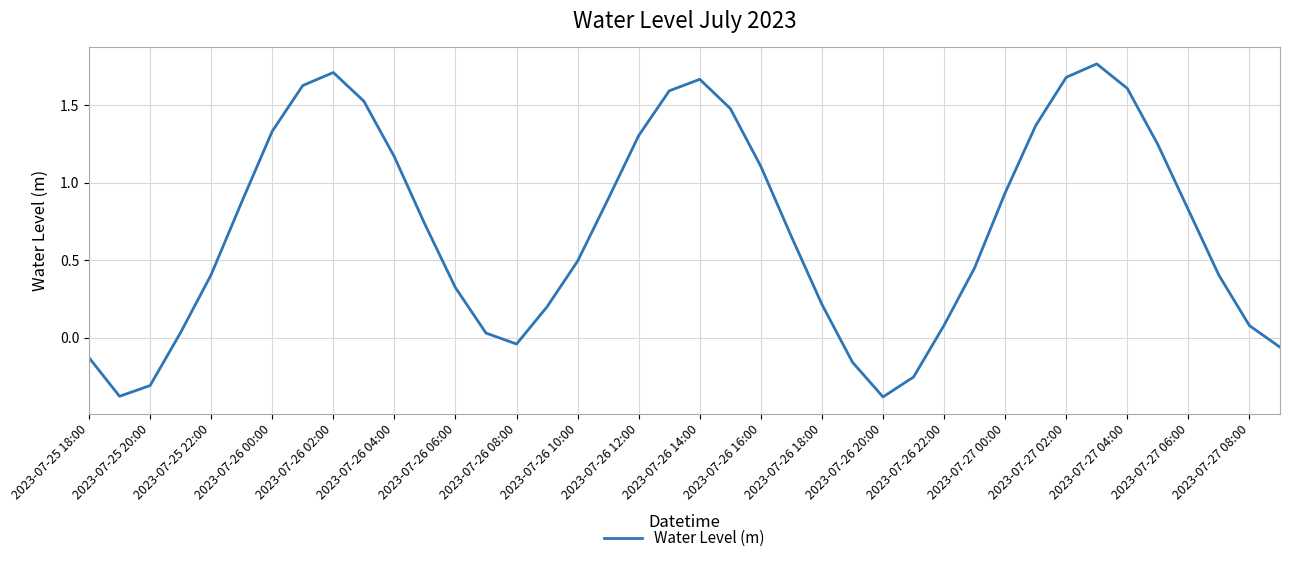

What is the difference between the maximum and minimum values?

2.1